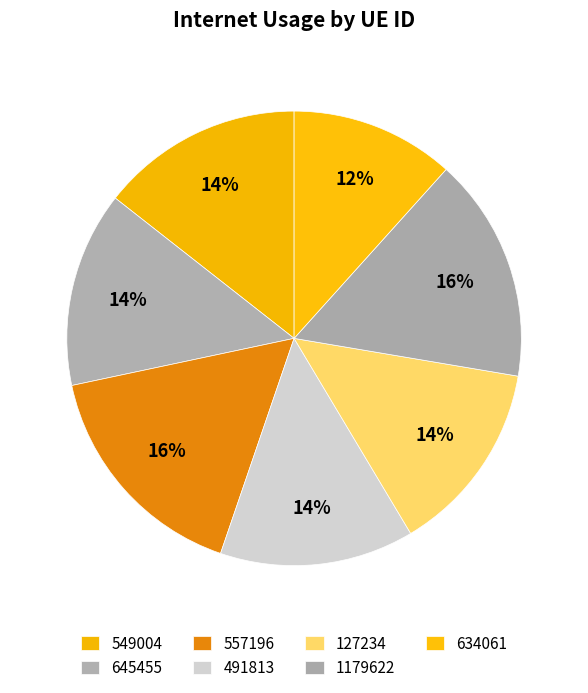

Rank the categories by value from lowest to highest.

634061, 127234, 491813, 645455, 549004, 1179622, 557196